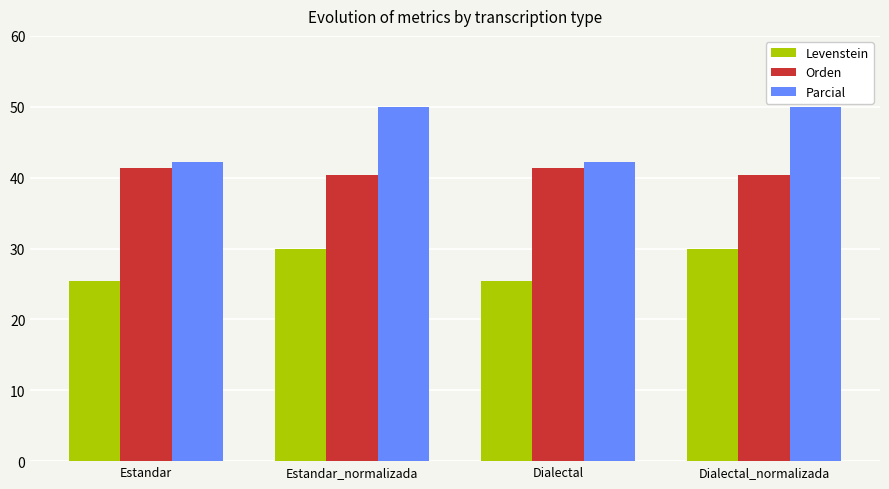

Which series has the largest range (max minus min)?

Parcial